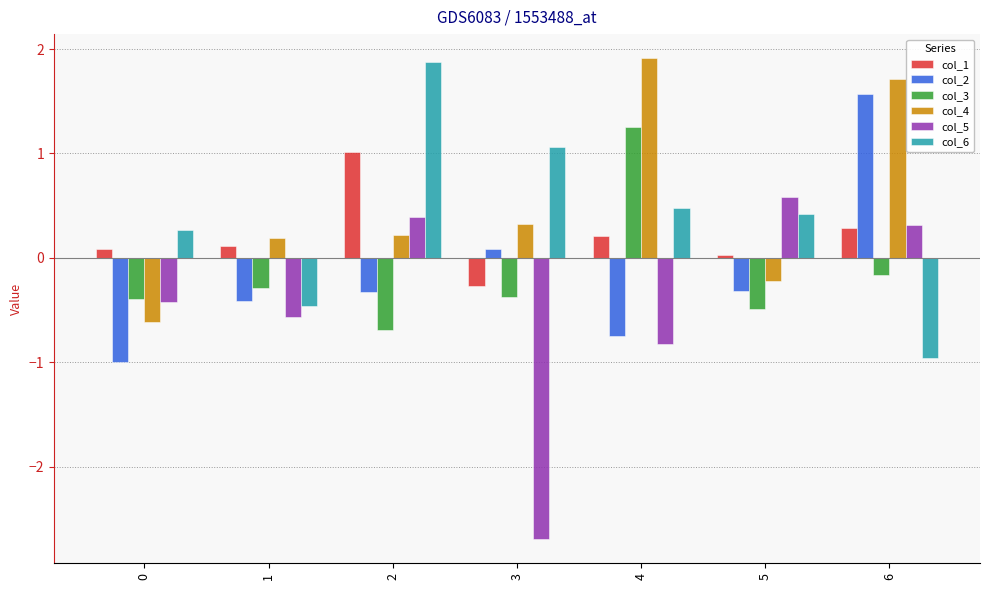

What is the difference between the highest and lowest values at 1?

0.8